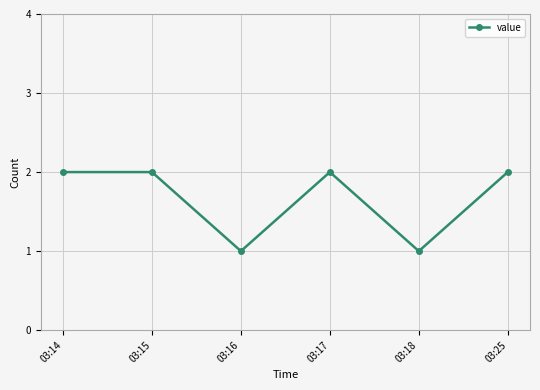

True or false: the data shows 2 at 03:14.

True